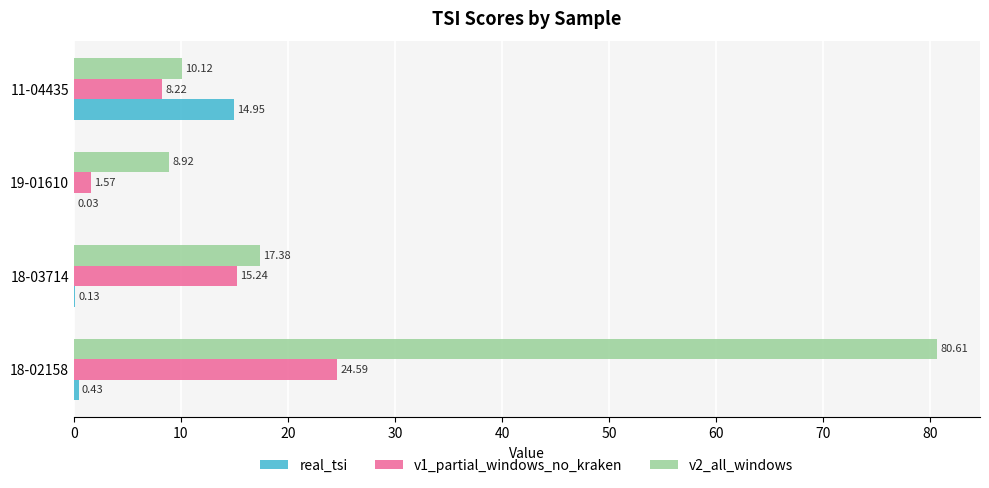

What is the sum of all v1_partial_windows_no_kraken values?

49.6